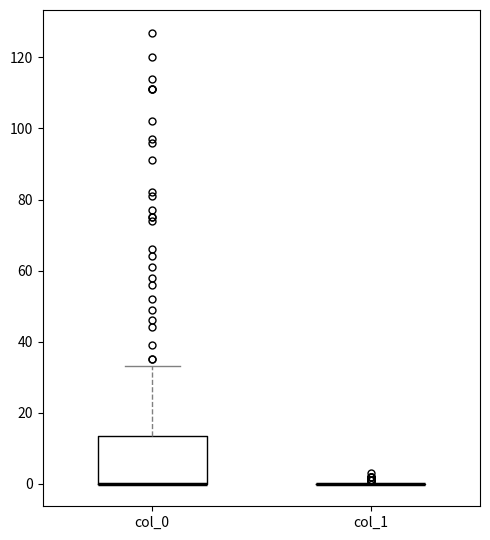

Reading left to right, read every box against the y-axis: the position of its median line, the range the box covers, and the ends of its whiskers. The values are not printed on the chart, so give them approximately, as read against the axis.

col_0: median 0 (drawn on the box's lower edge), box 0 to 14, whiskers 0 to 34
col_1: box collapsed to a line at 0, whiskers 0 to 0